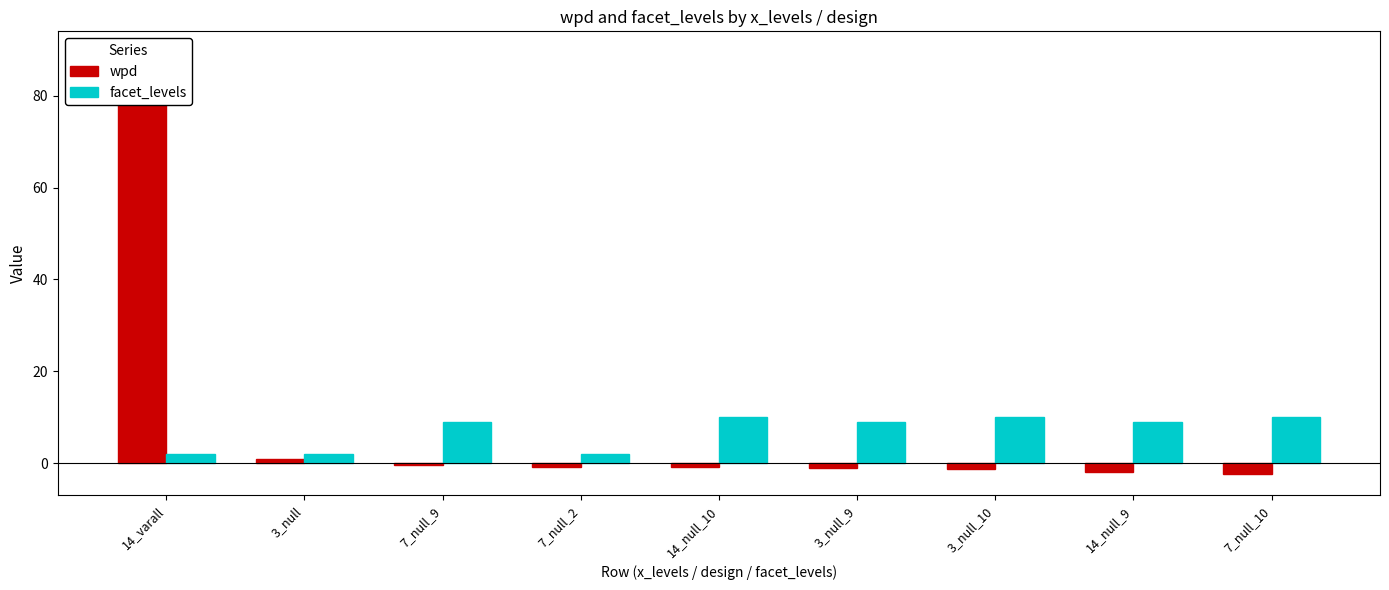

Is it true that wpd equals -0.3 at 14_null_10?

False